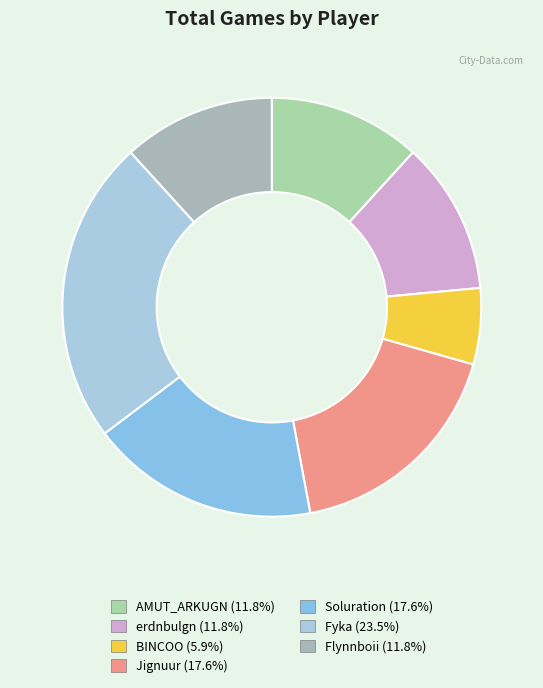

What is the smallest slice in the pie chart?

BINCOO